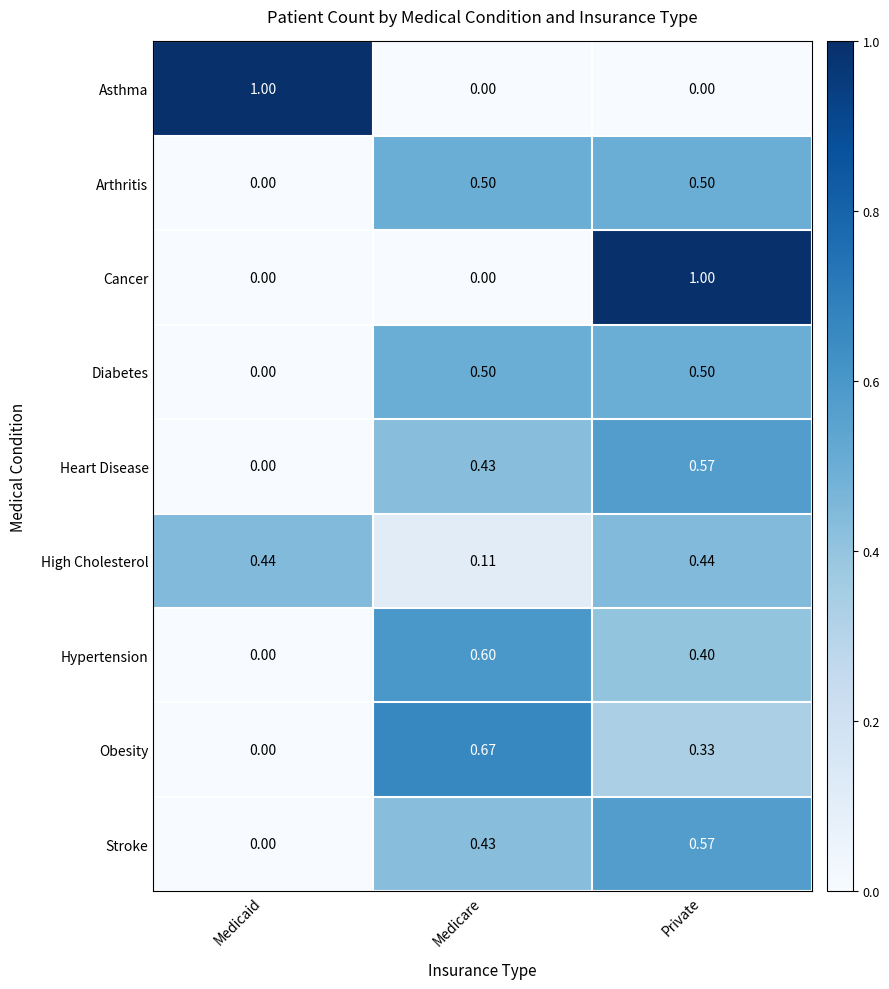

Is the value of Asthma at Medicare greater than the value of Stroke at Medicare?

No